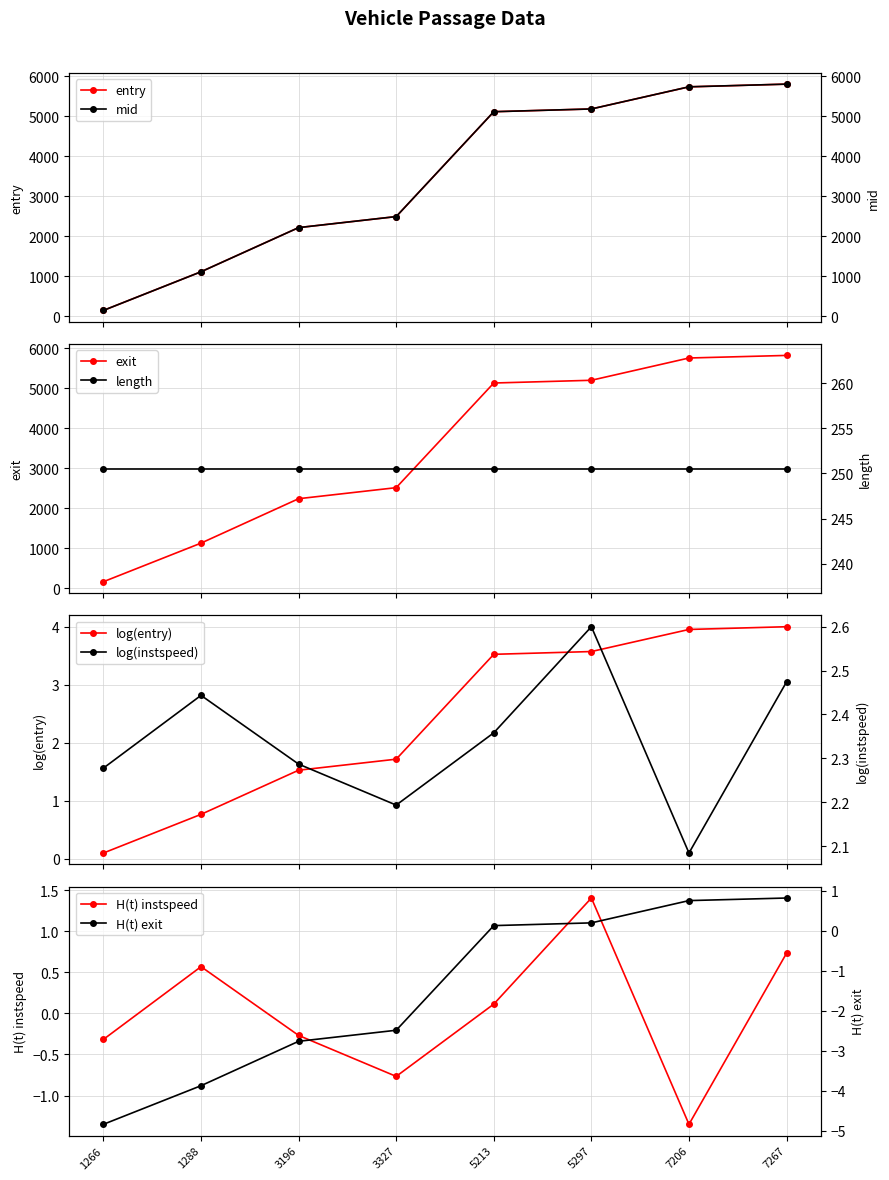

How many interior local peaks does the instspeed series have?

2